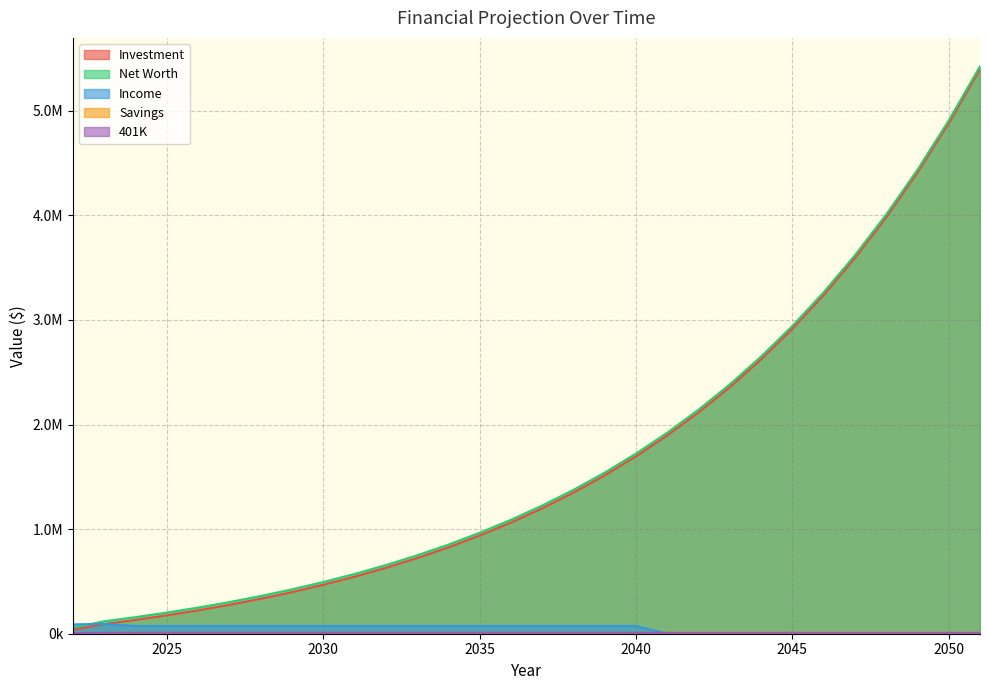

True or false: Income has a value of 74237.8 at 2033.

True